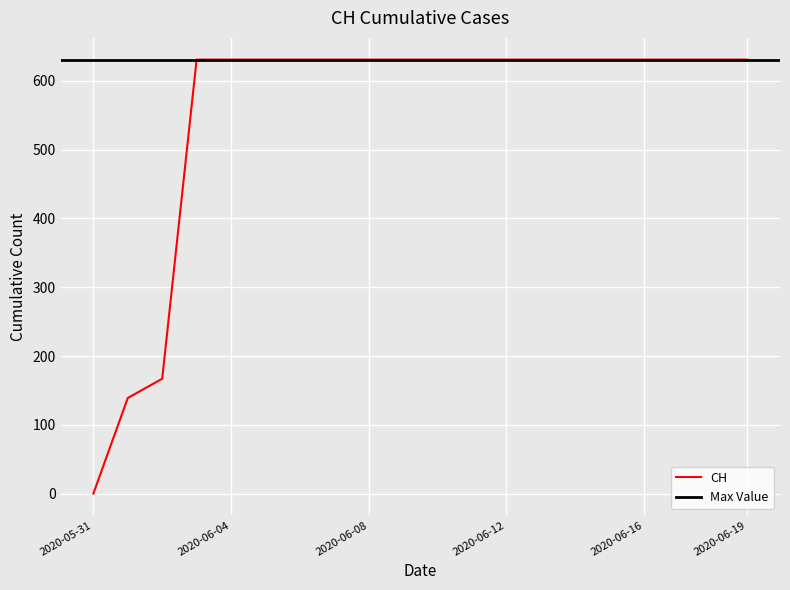

What is the maximum value shown in the chart?

631